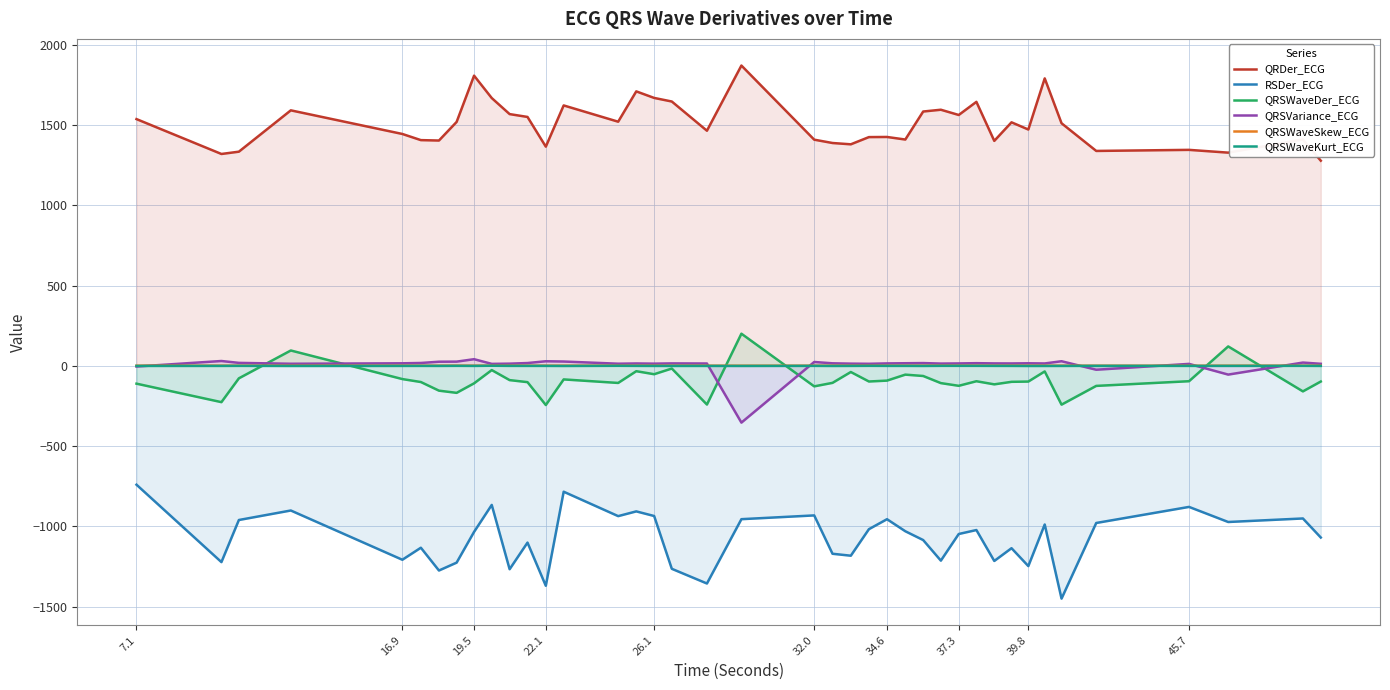

What is the lowest value of the QRSVariance_ECG series?

-353.7